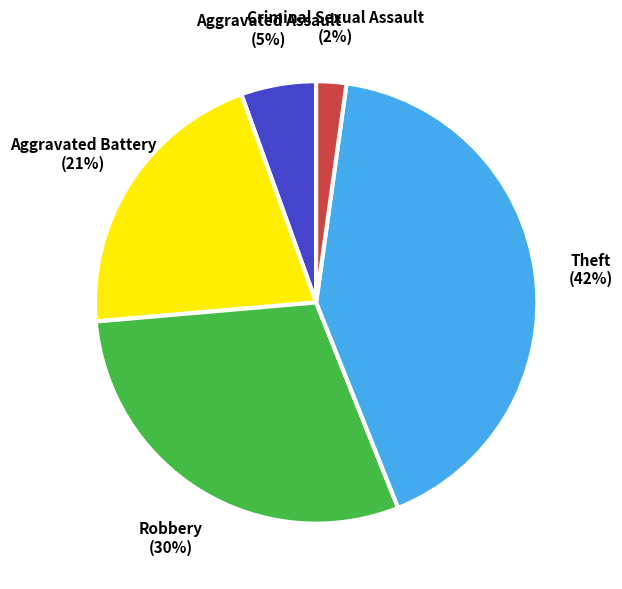

Rank the categories by value from lowest to highest.

Criminal Sexual Assault, Aggravated Assault, Aggravated Battery, Robbery, Theft